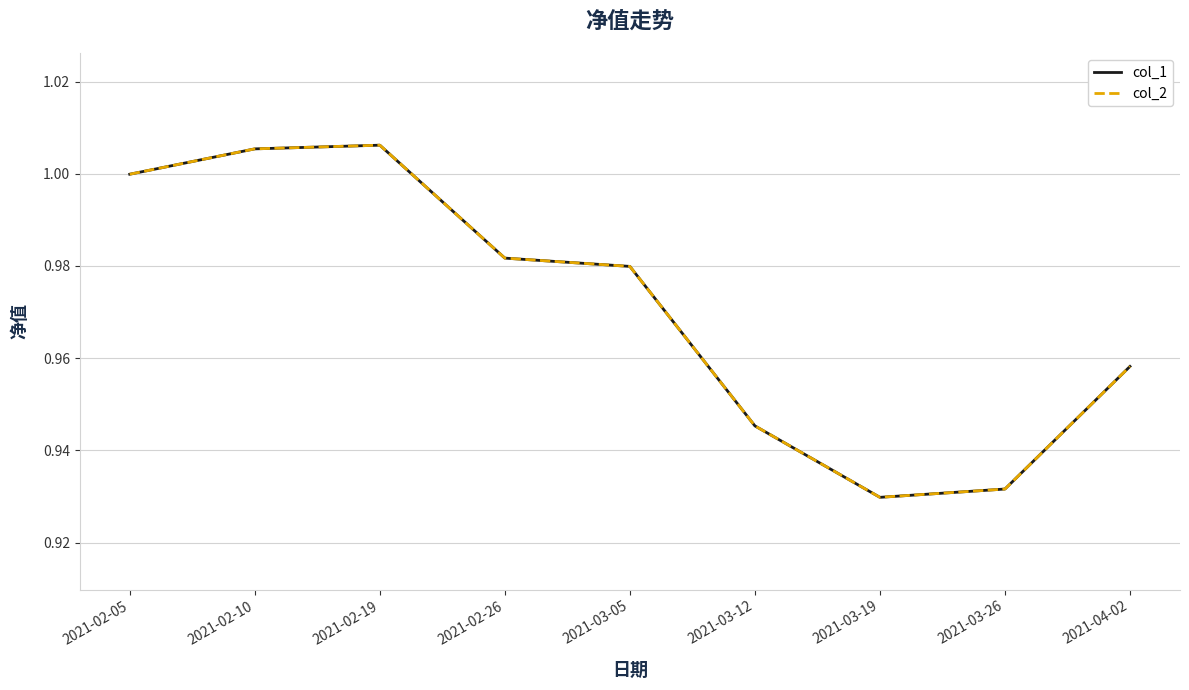

Reading right to left, what are all the values shown in this chart?

col_1: 2021-04-02=1.0	2021-03-26=0.9	2021-03-19=0.9	2021-03-12=0.9	2021-03-05=1.0	2021-02-26=1.0	2021-02-19=1.0	2021-02-10=1.0	2021-02-05=1.0
col_2: 2021-04-02=1.0	2021-03-26=0.9	2021-03-19=0.9	2021-03-12=0.9	2021-03-05=1.0	2021-02-26=1.0	2021-02-19=1.0	2021-02-10=1.0	2021-02-05=1.0